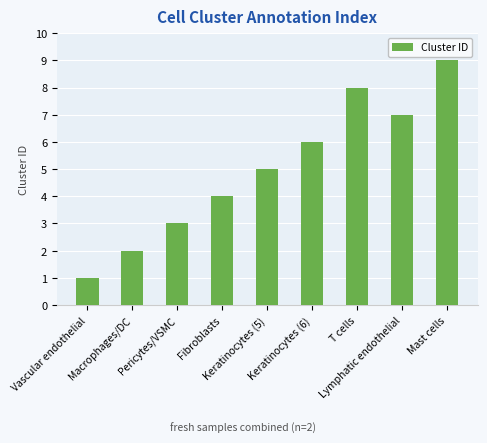

What is the label of the 9th bar from the right?

Vascular endothelial